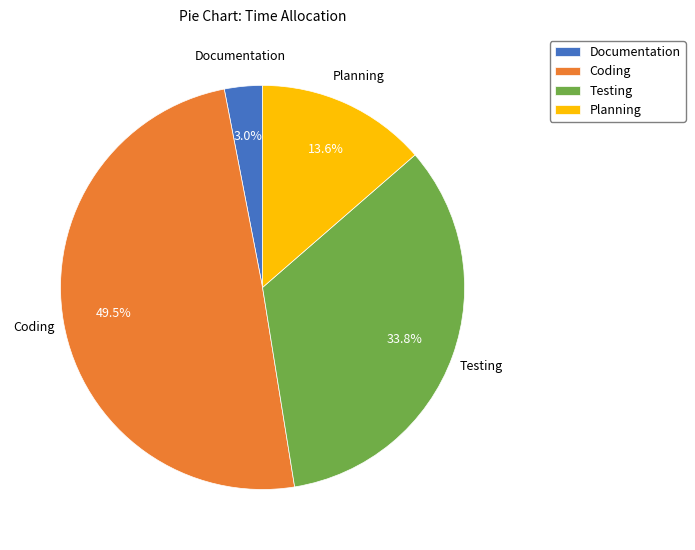

How many segments does this pie chart have?

4